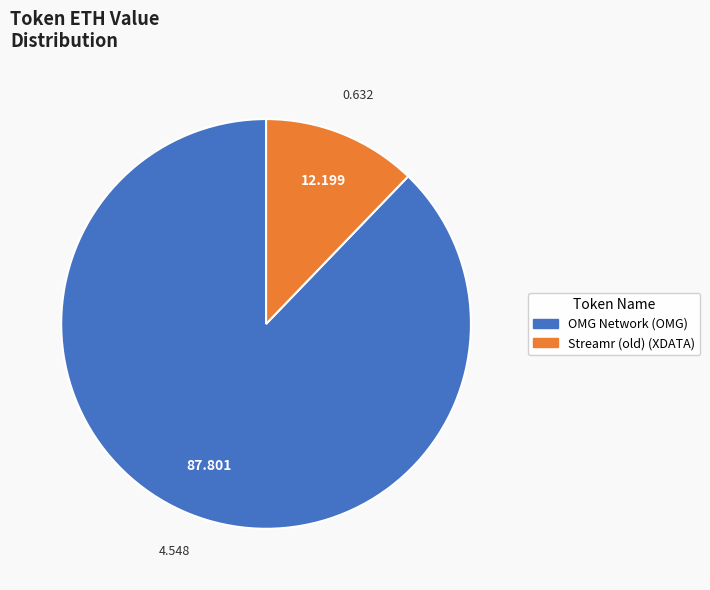

Do Streamr (old) and OMG Network together represent more than half of the pie?

Yes